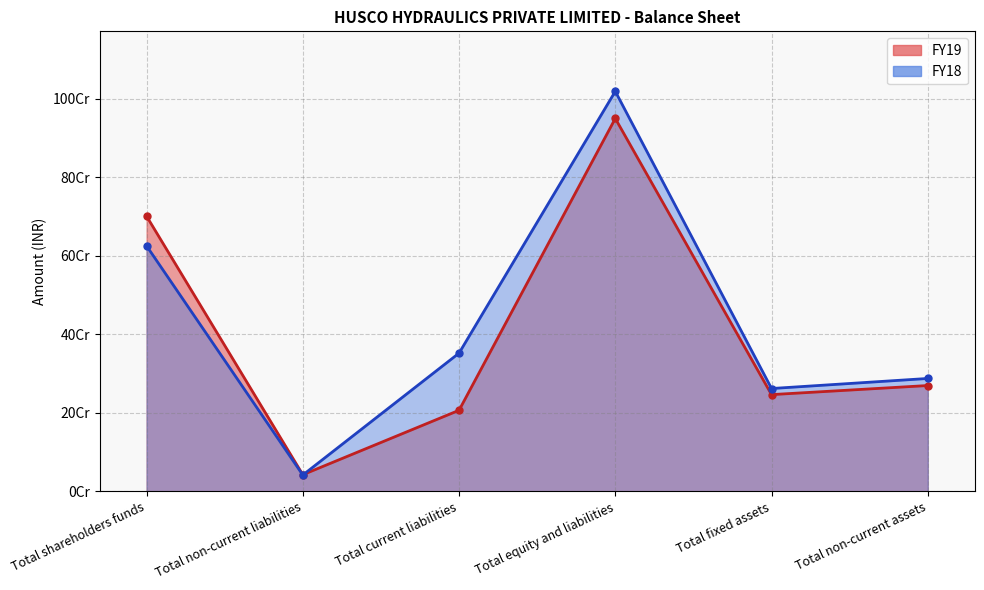

Is it true that FY19 equals 394871483 at Total shareholders funds?

False